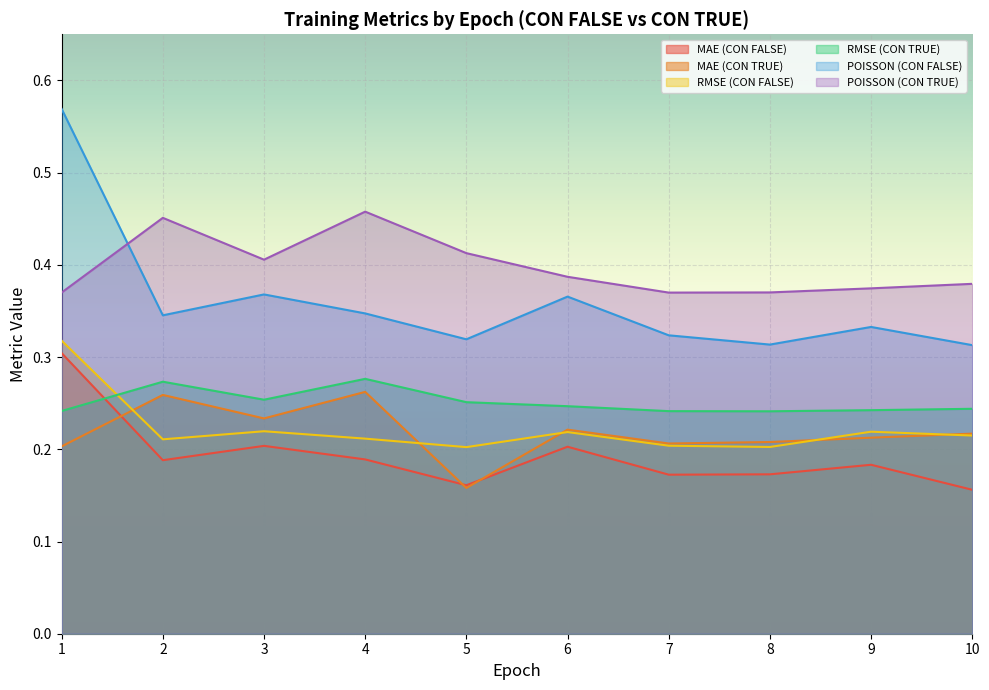

What is the minimum value for MAE (CON FALSE)?

0.2